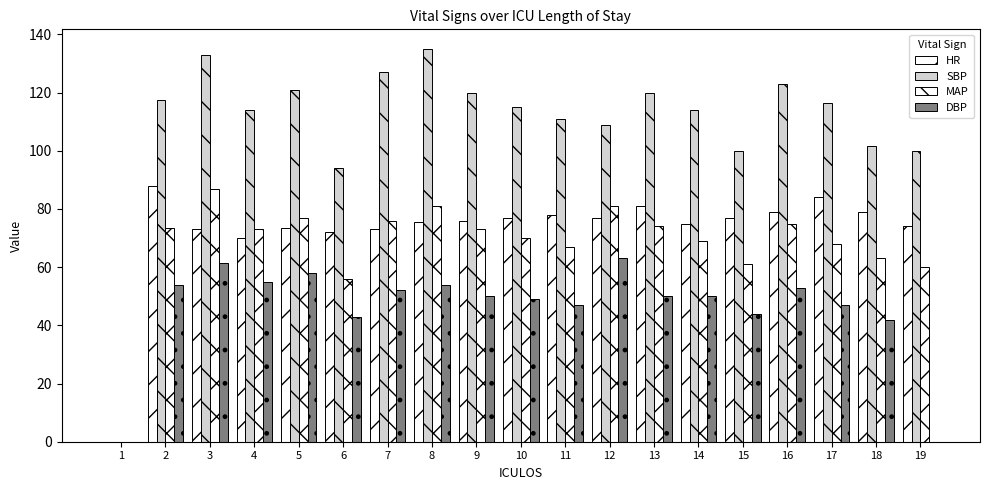

List the series in order of their peak value, highest first.

SBP, HR, MAP, DBP